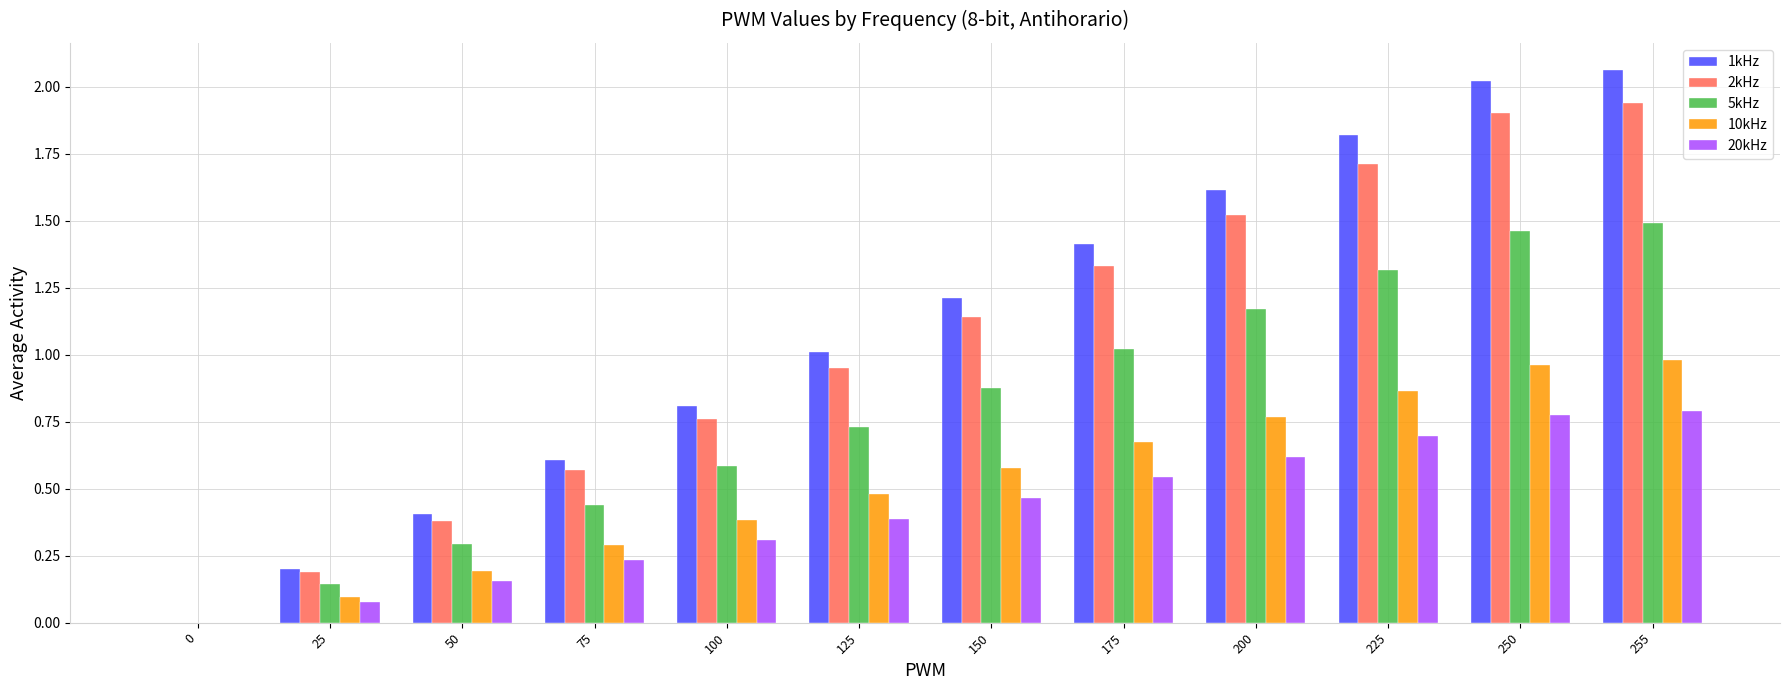

True or false: 2kHz has a value of 0.0 at 0.

True